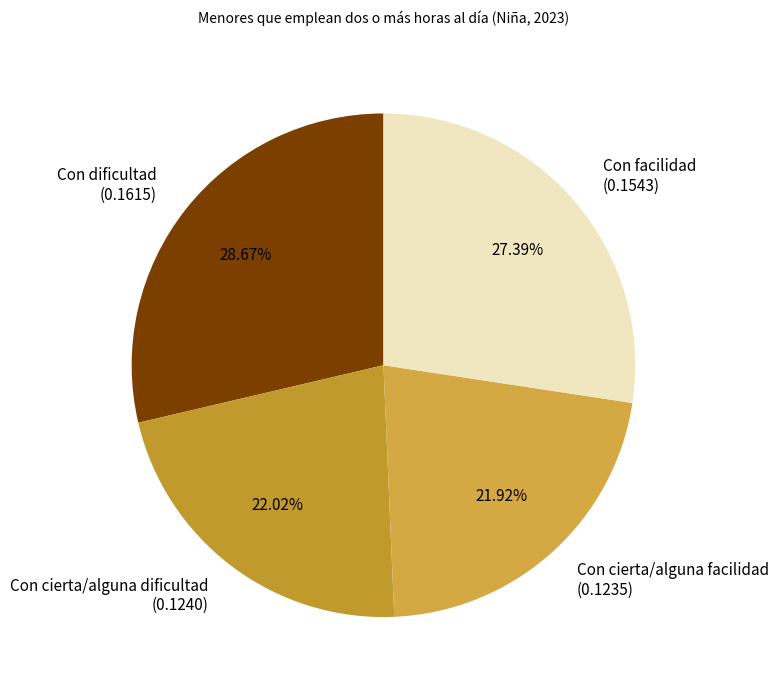

Does Con cierta/alguna dificultad account for over 50% of the chart?

No